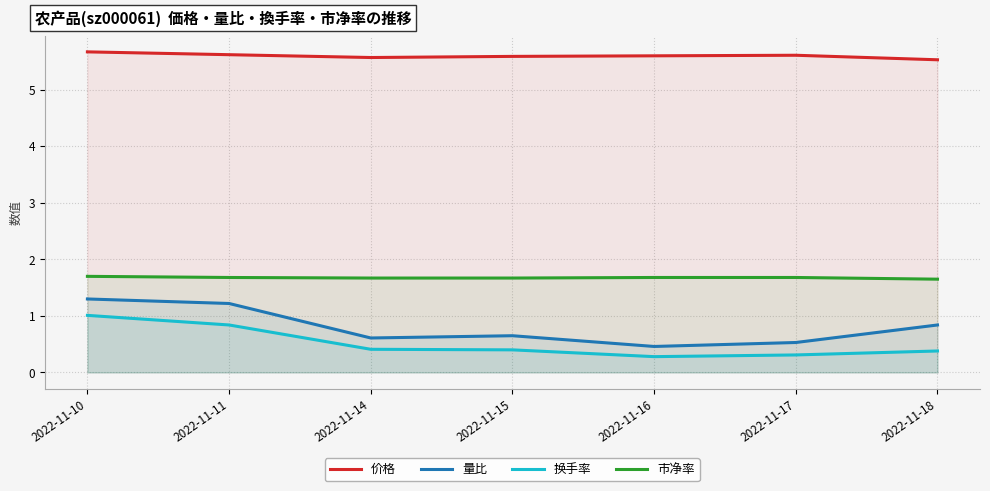

Reading left to right, list all the values displayed in this chart.

价格: 5.7	5.6	5.6	5.6	5.6	5.6	5.5
量比: 1.3	1.2	0.6	0.7	0.5	0.5	0.8
换手率: 1.0	0.8	0.4	0.4	0.3	0.3	0.4
市净率: 1.7	1.7	1.7	1.7	1.7	1.7	1.6